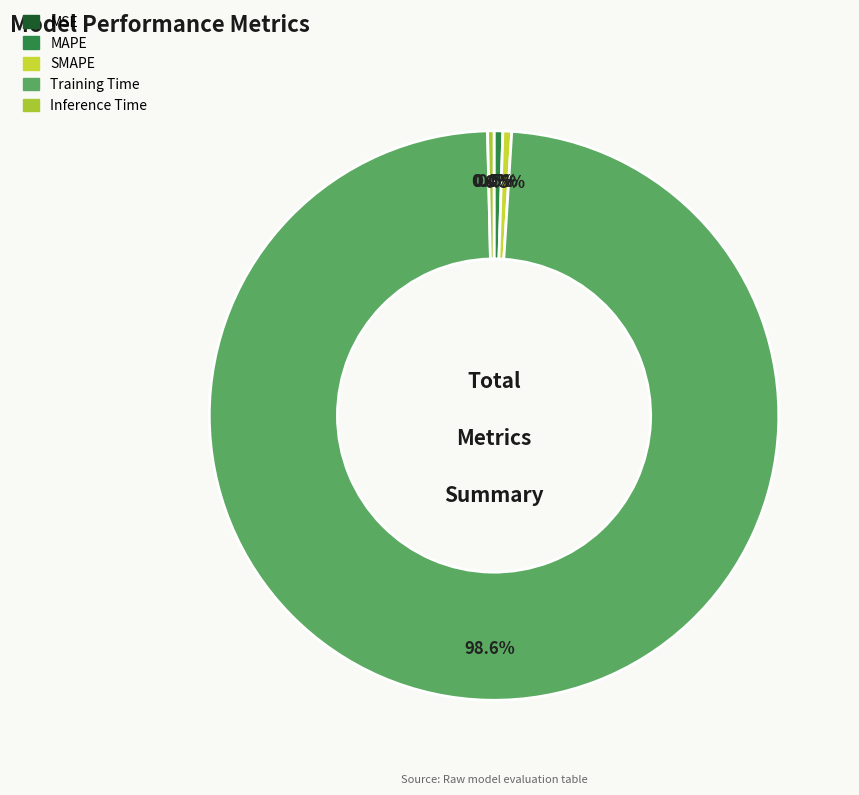

Is the sum of Inference Time and MAPE greater than half?

No